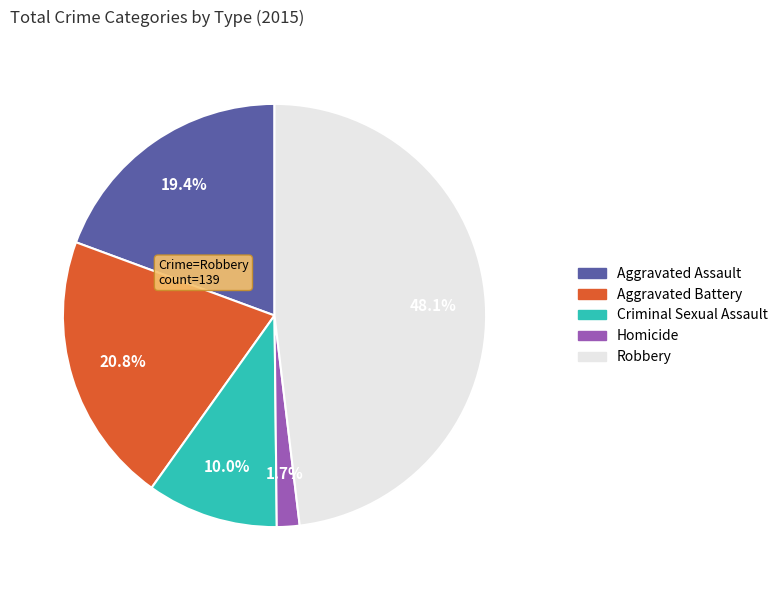

Is there any slice that represents more than half of the pie?

No